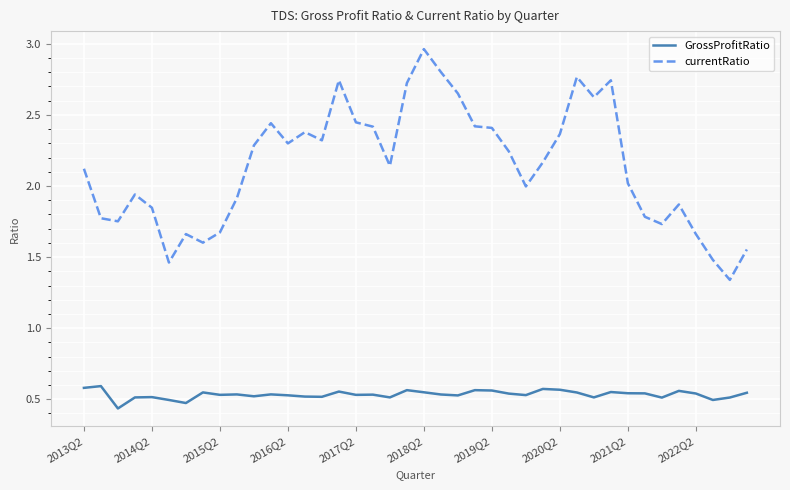

Which series has the largest range (max minus min)?

currentRatio